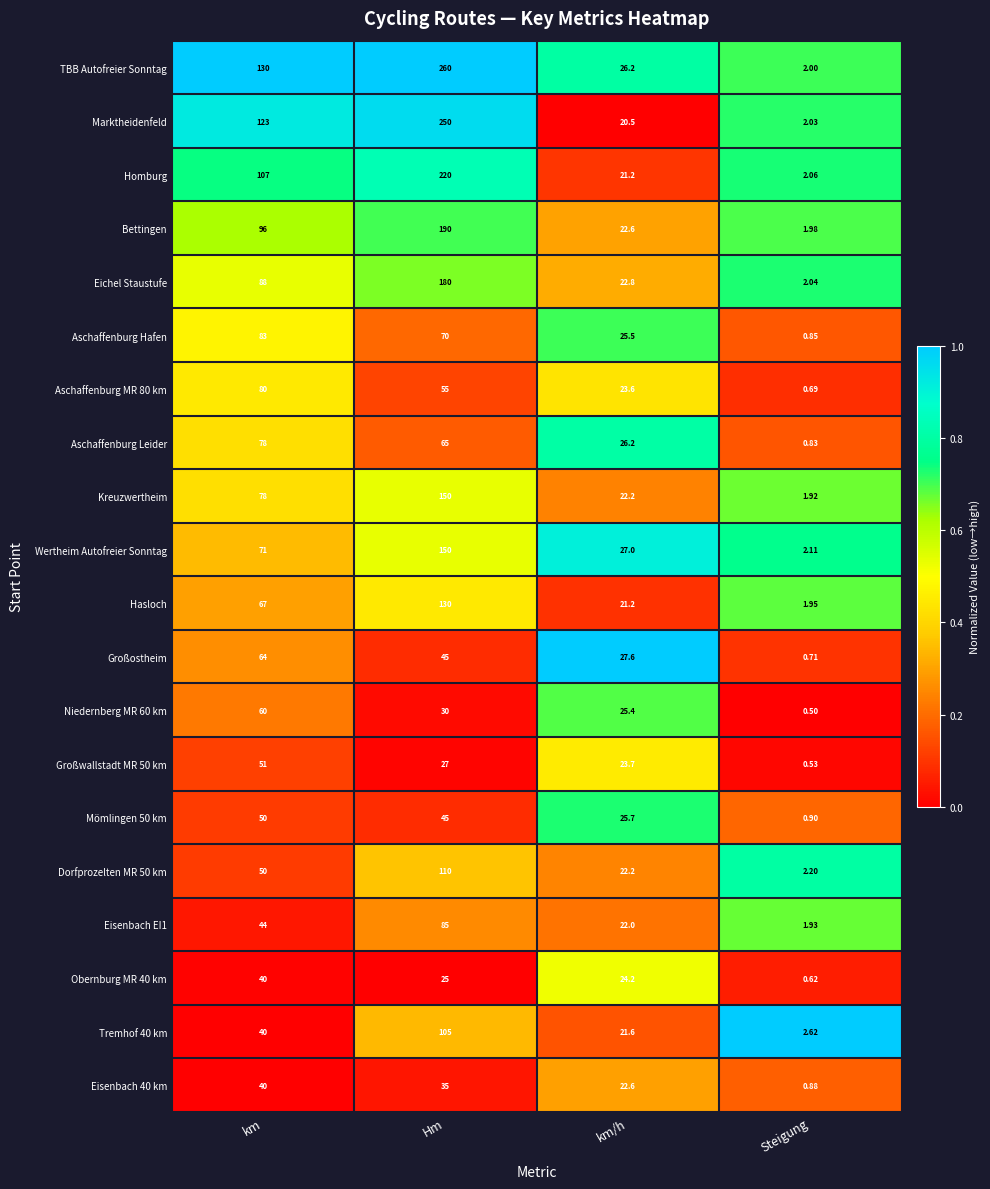

What is the spread (max minus min) of values at Hm?

235.0